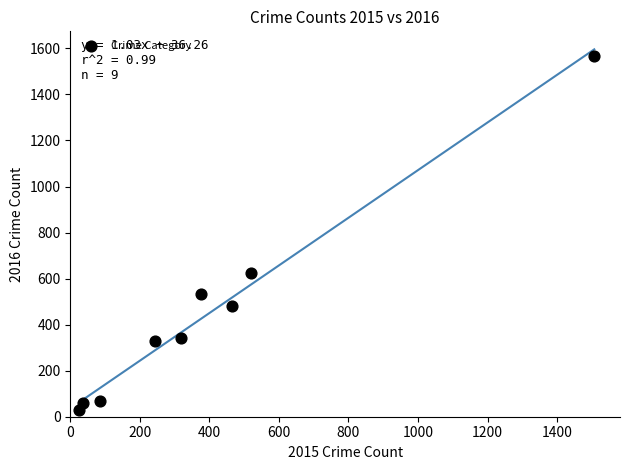

What is the range of X values (max minus min)?

1481